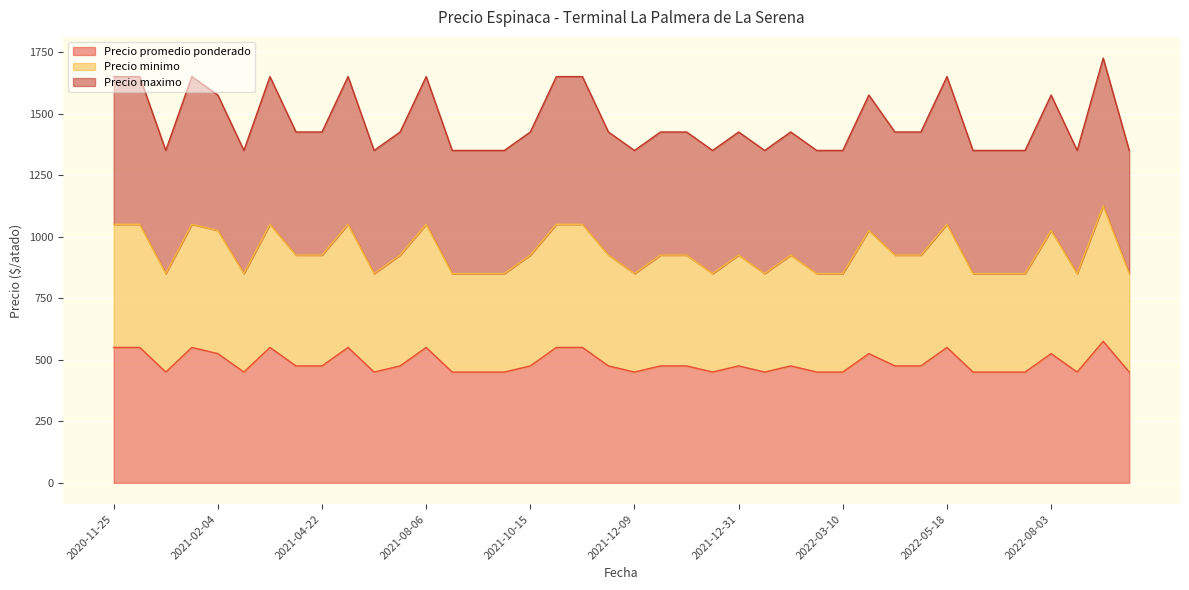

Which series has the largest range (max minus min)?

Precio minimo